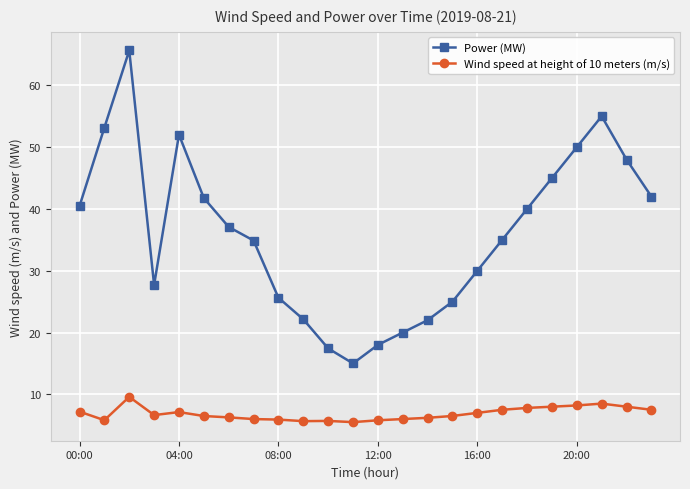

How many data points in Power (MW) are above 37?

12